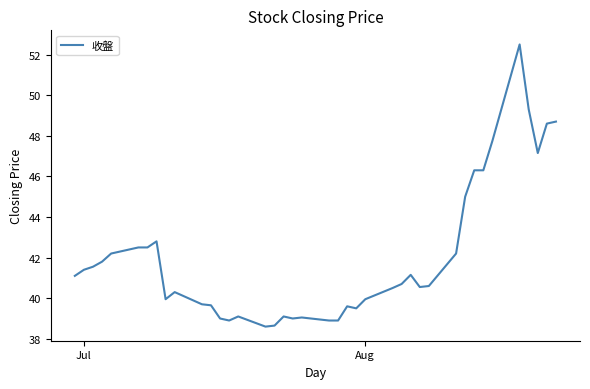

What is the smallest value displayed?

38.6